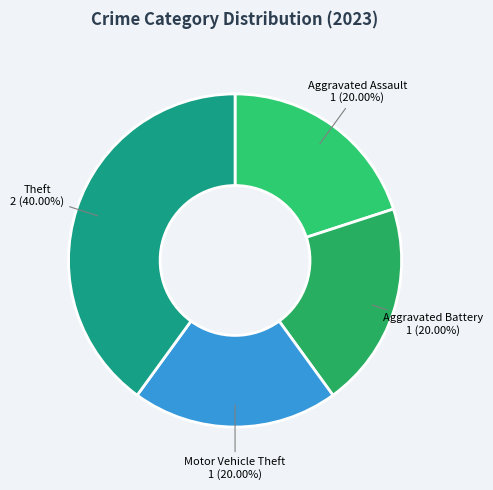

How many segments does this pie chart have?

4